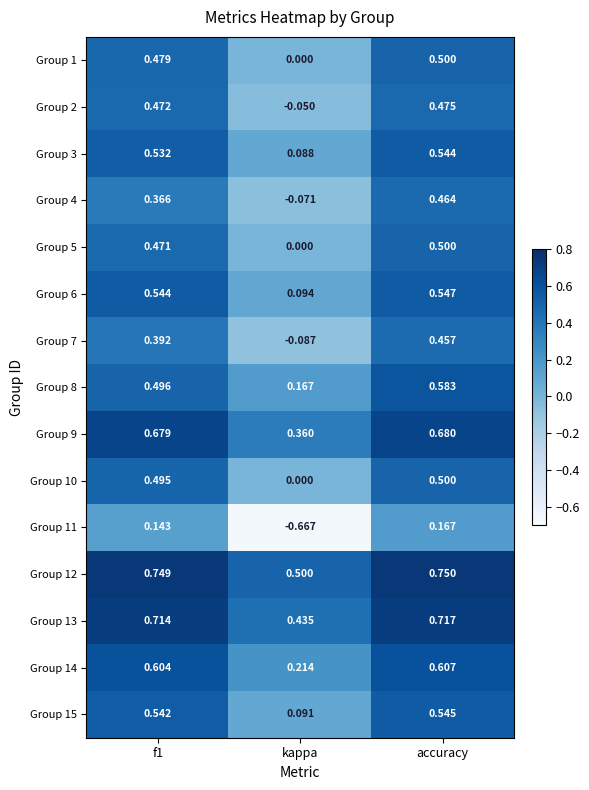

Where is Group 12 nearest to the value 0?

kappa